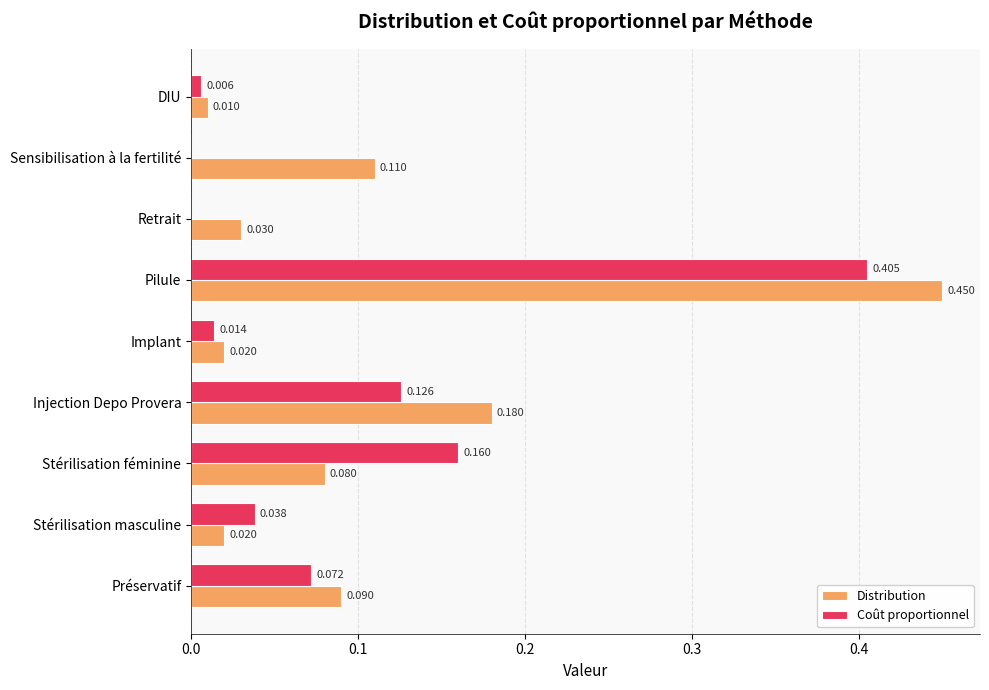

What are all the series names shown in the legend?

Distribution, Coût proportionnel